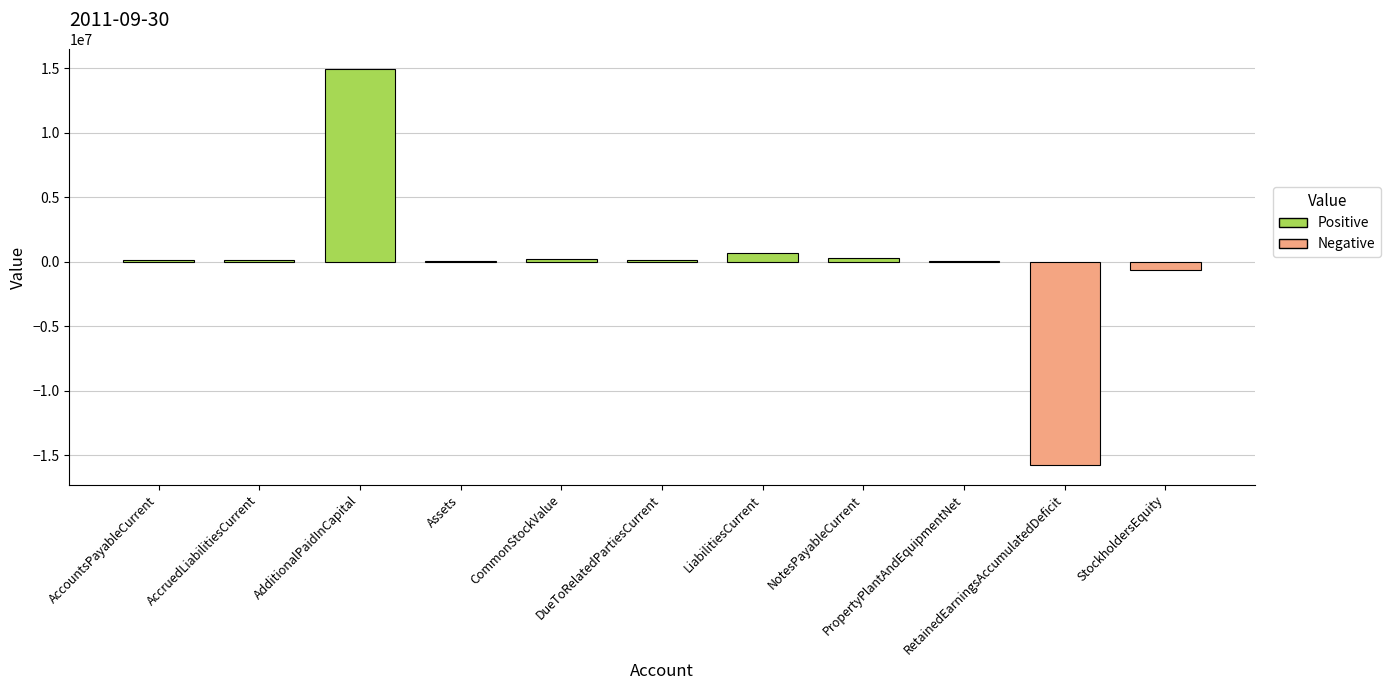

Does the chart contain stacked bars?

No